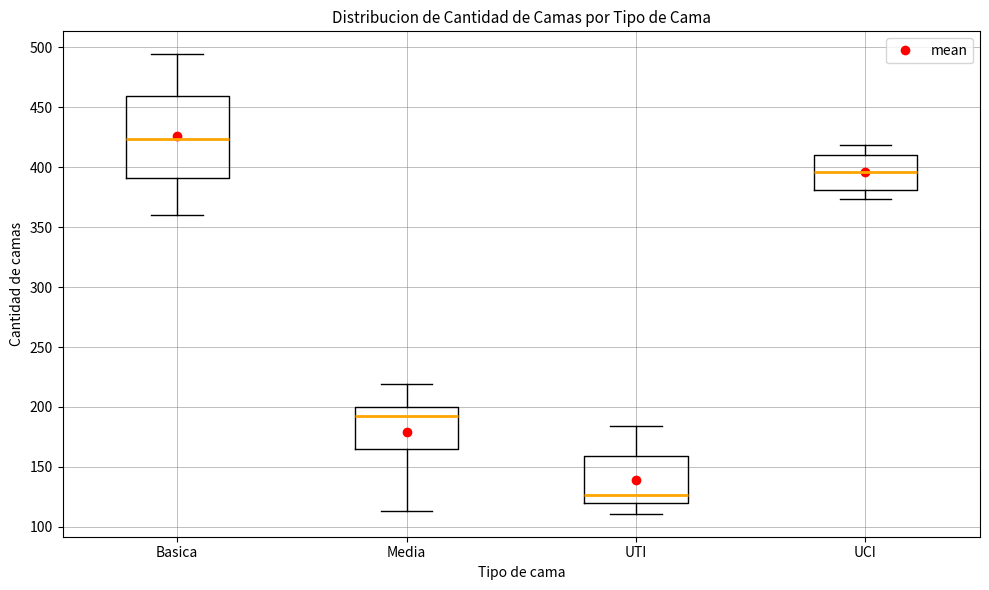

Which box has the lowest median line?

UTI